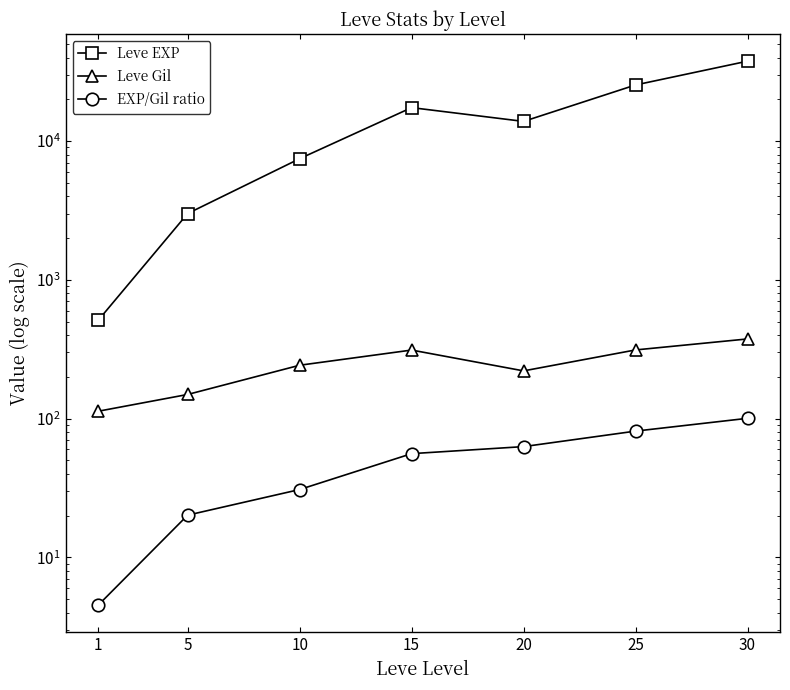

The value of Leve Gil at 10 is 242.5. True or false?

True